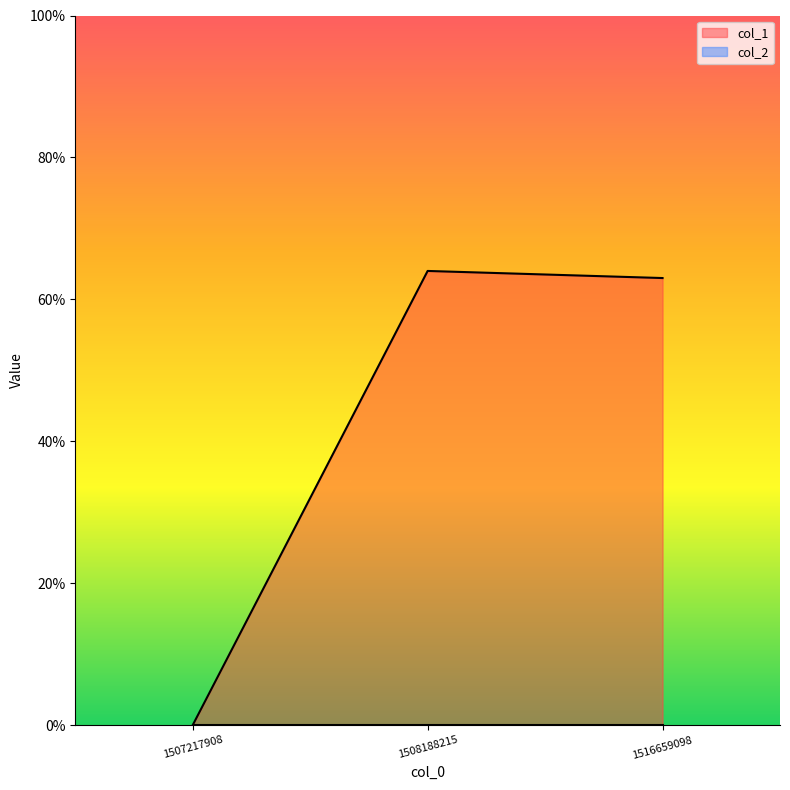

How many values are below 63?

1